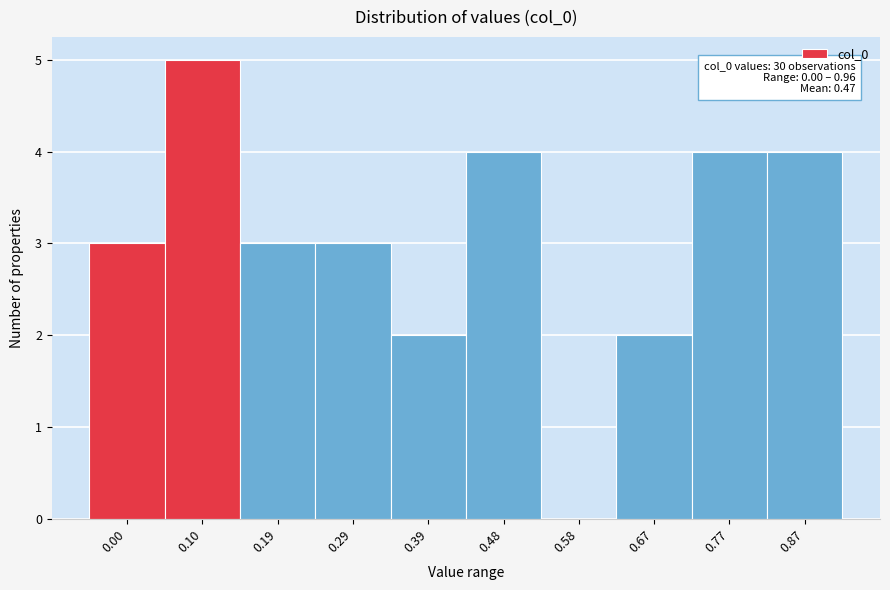

Reading left to right, list all the values displayed in this chart.

0.00=3	0.10=5	0.19=3	0.29=3	0.39=2	0.48=4	0.58=0	0.67=2	0.77=4	0.87=4